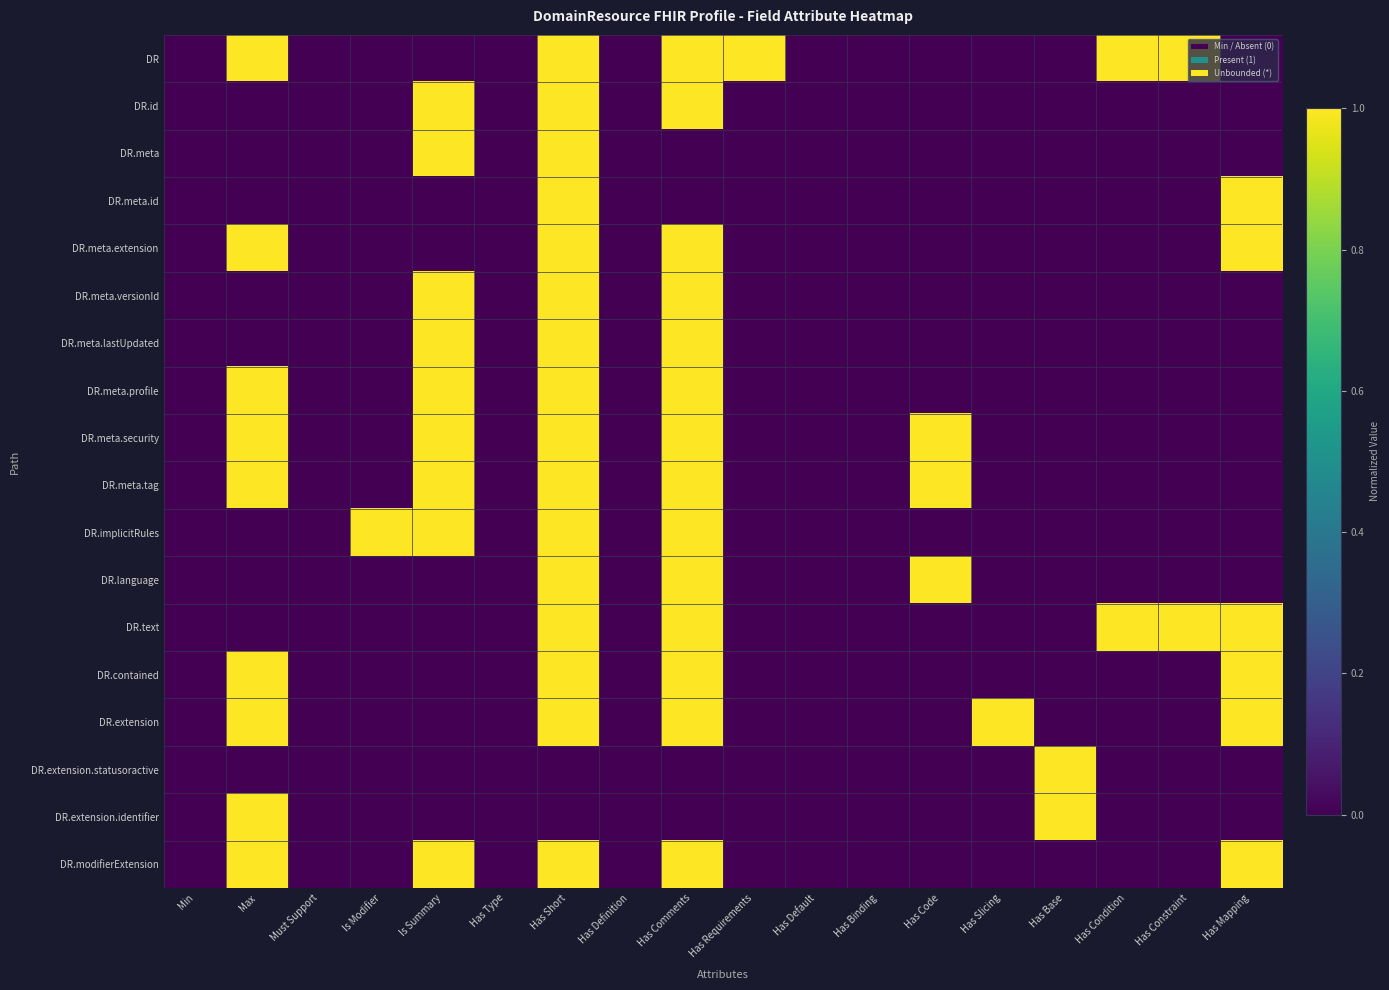

Which series changed the most between Is Summary and Has Condition?

DR